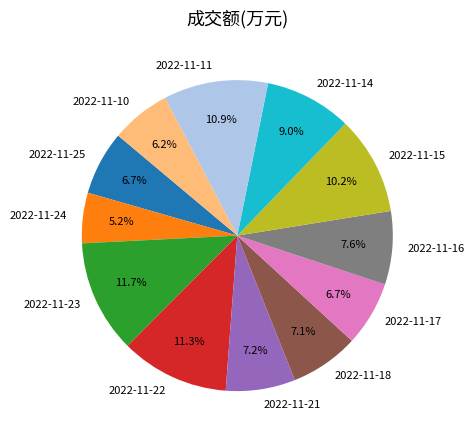

Do 2022-11-18 and 2022-11-22 together represent more than half of the pie?

No